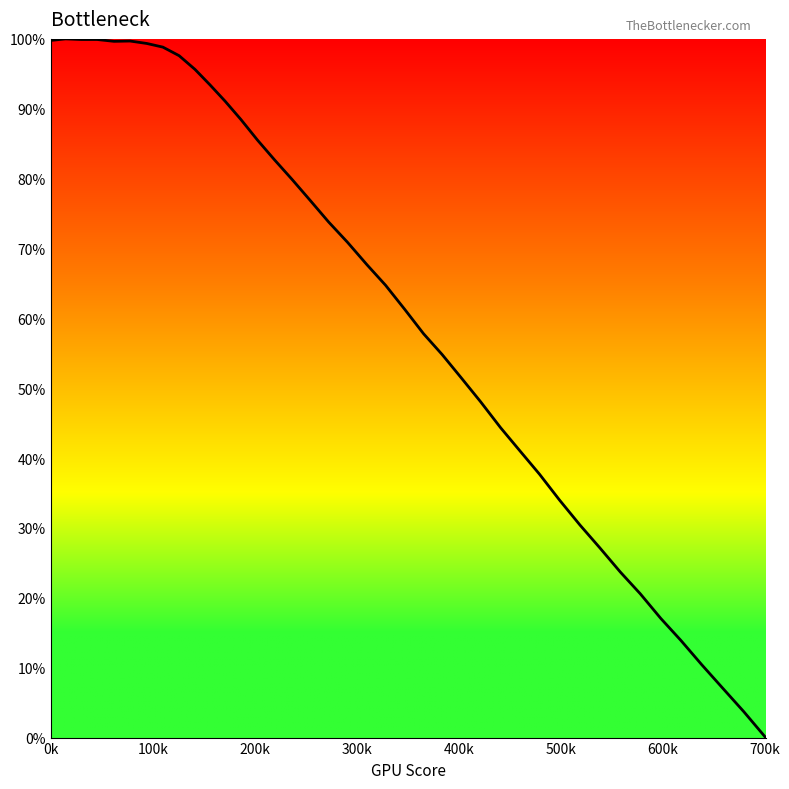

What is the greatest value displayed?

100.0